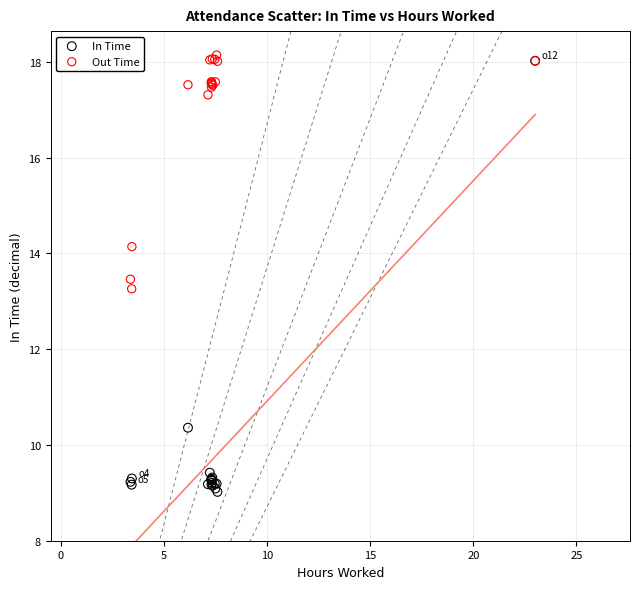

Across all series, what Y value is closest to 13?

13.3